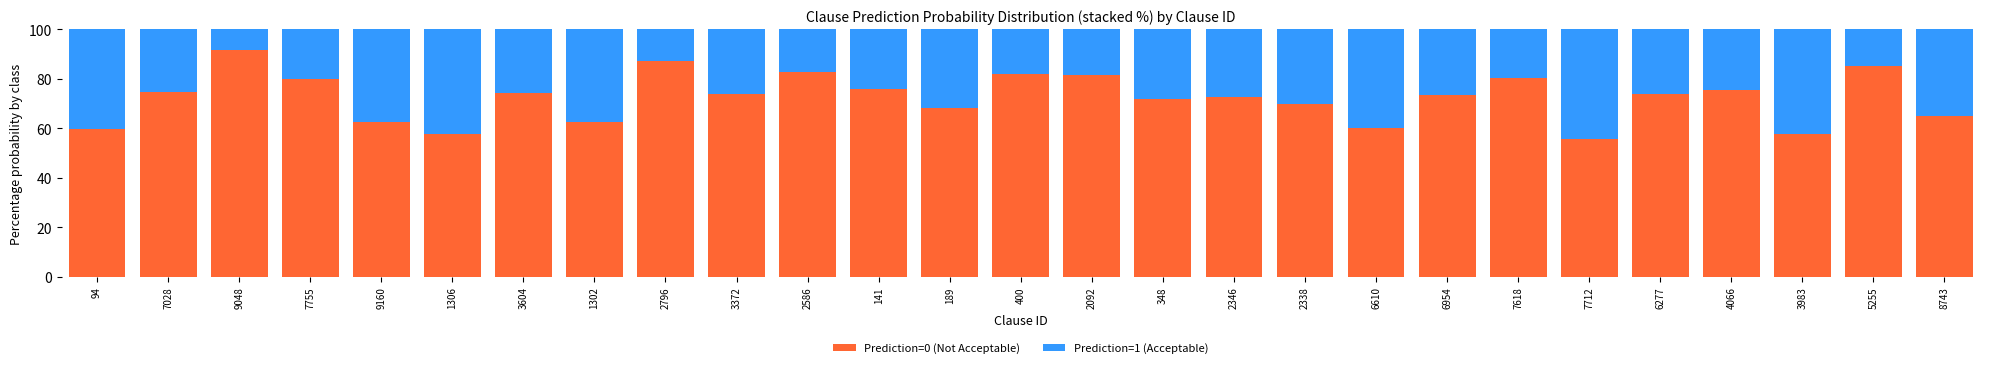

The value of Prediction=0 (Not Acceptable) at 141 is 24.7. True or false?

False